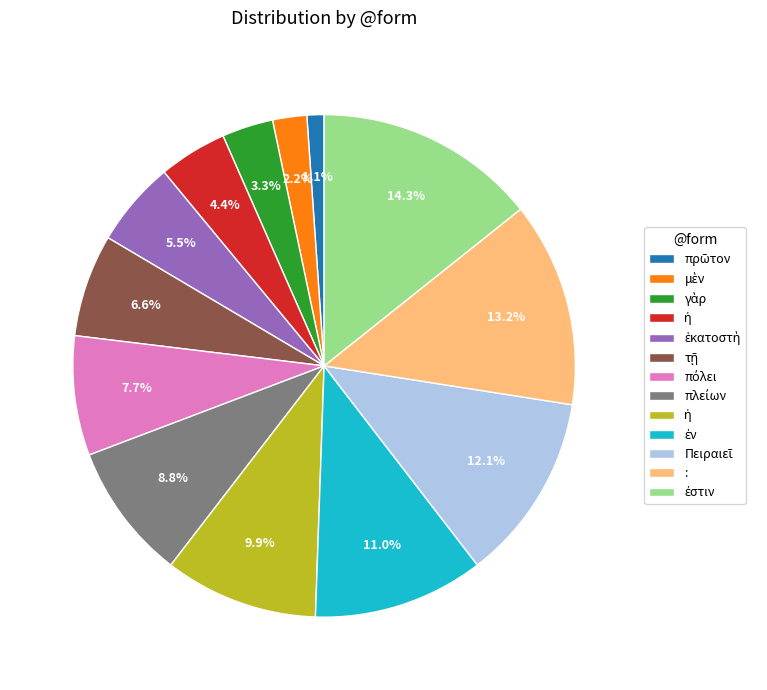

Is there any slice that represents more than half of the pie?

No